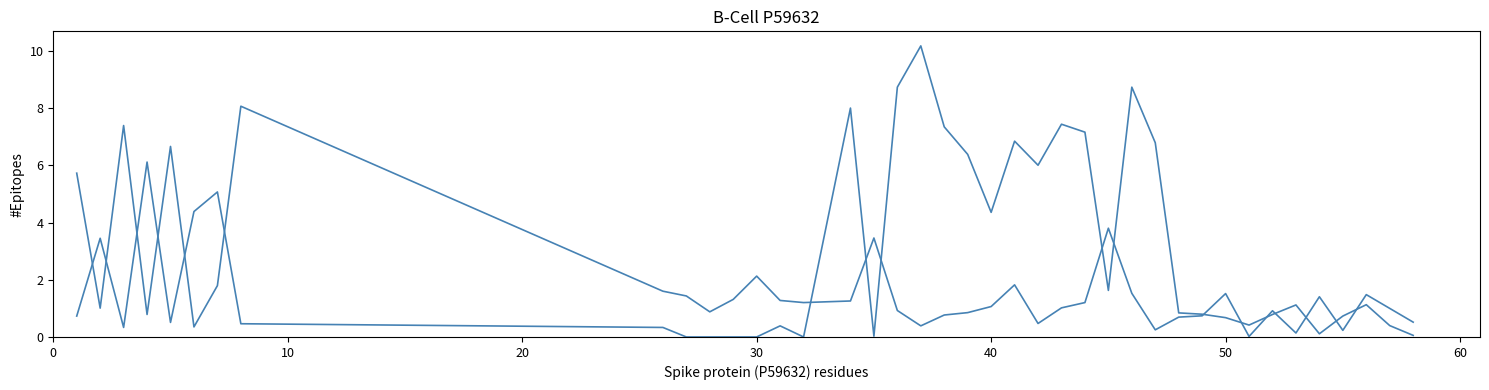

Count the number of categories in the chart.

40